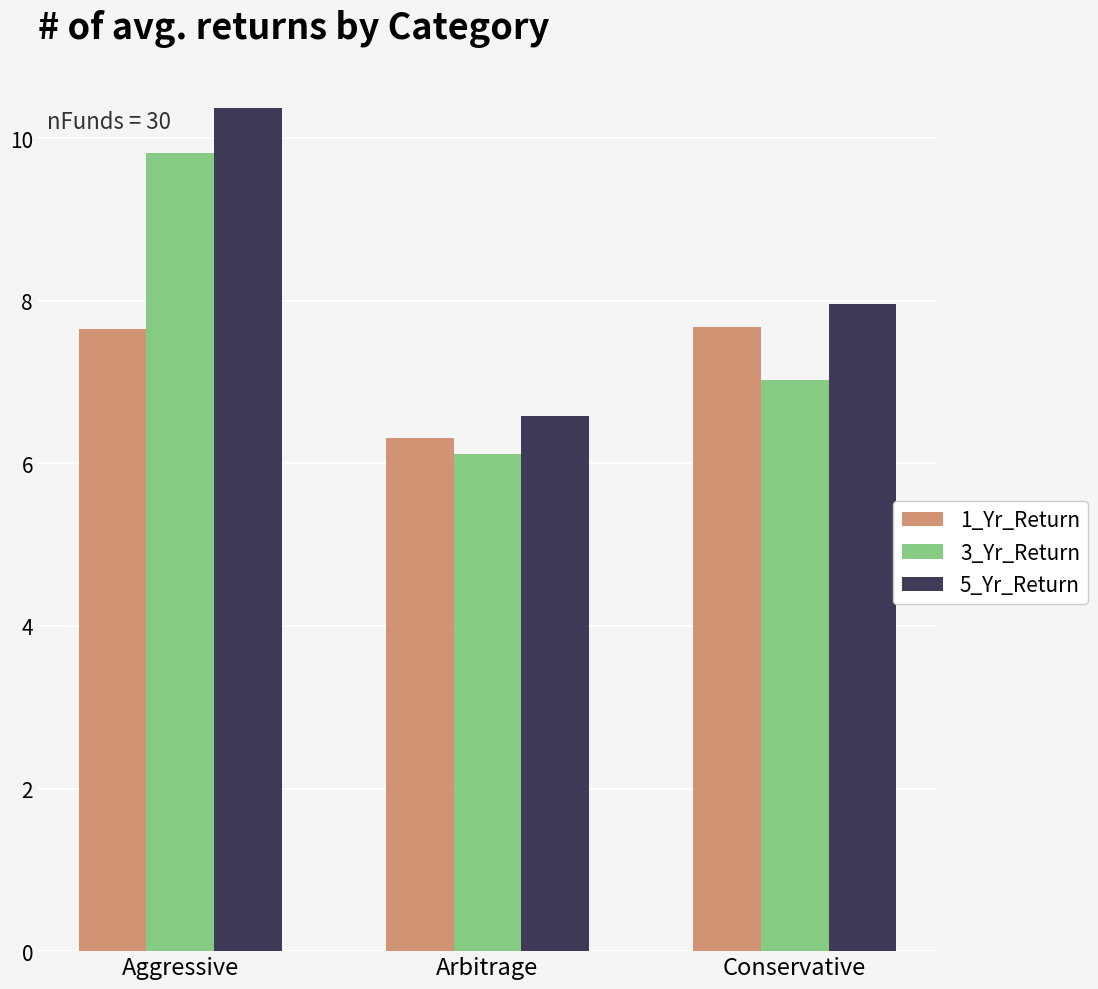

How many data points does each series have?

3